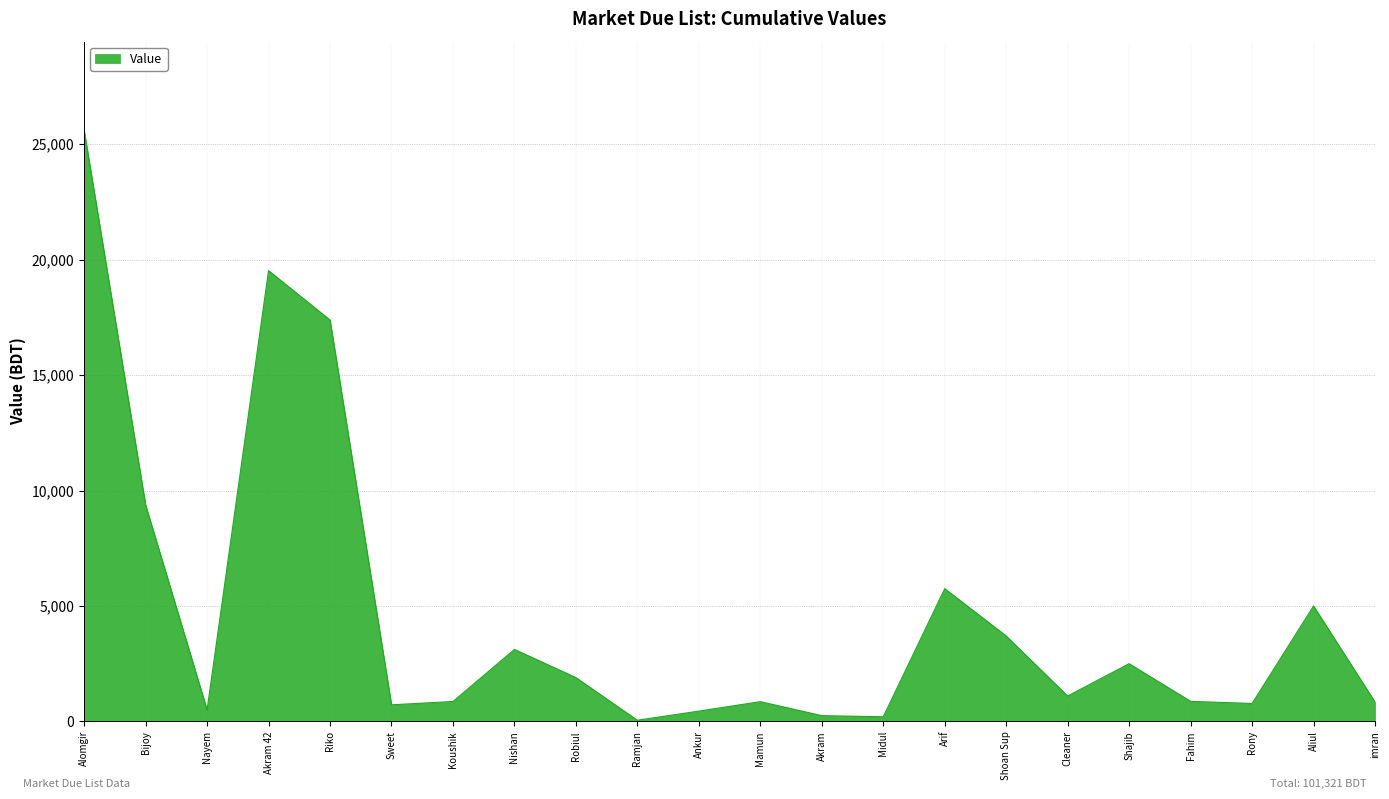

What is the difference between the maximum and second lowest values?

25405